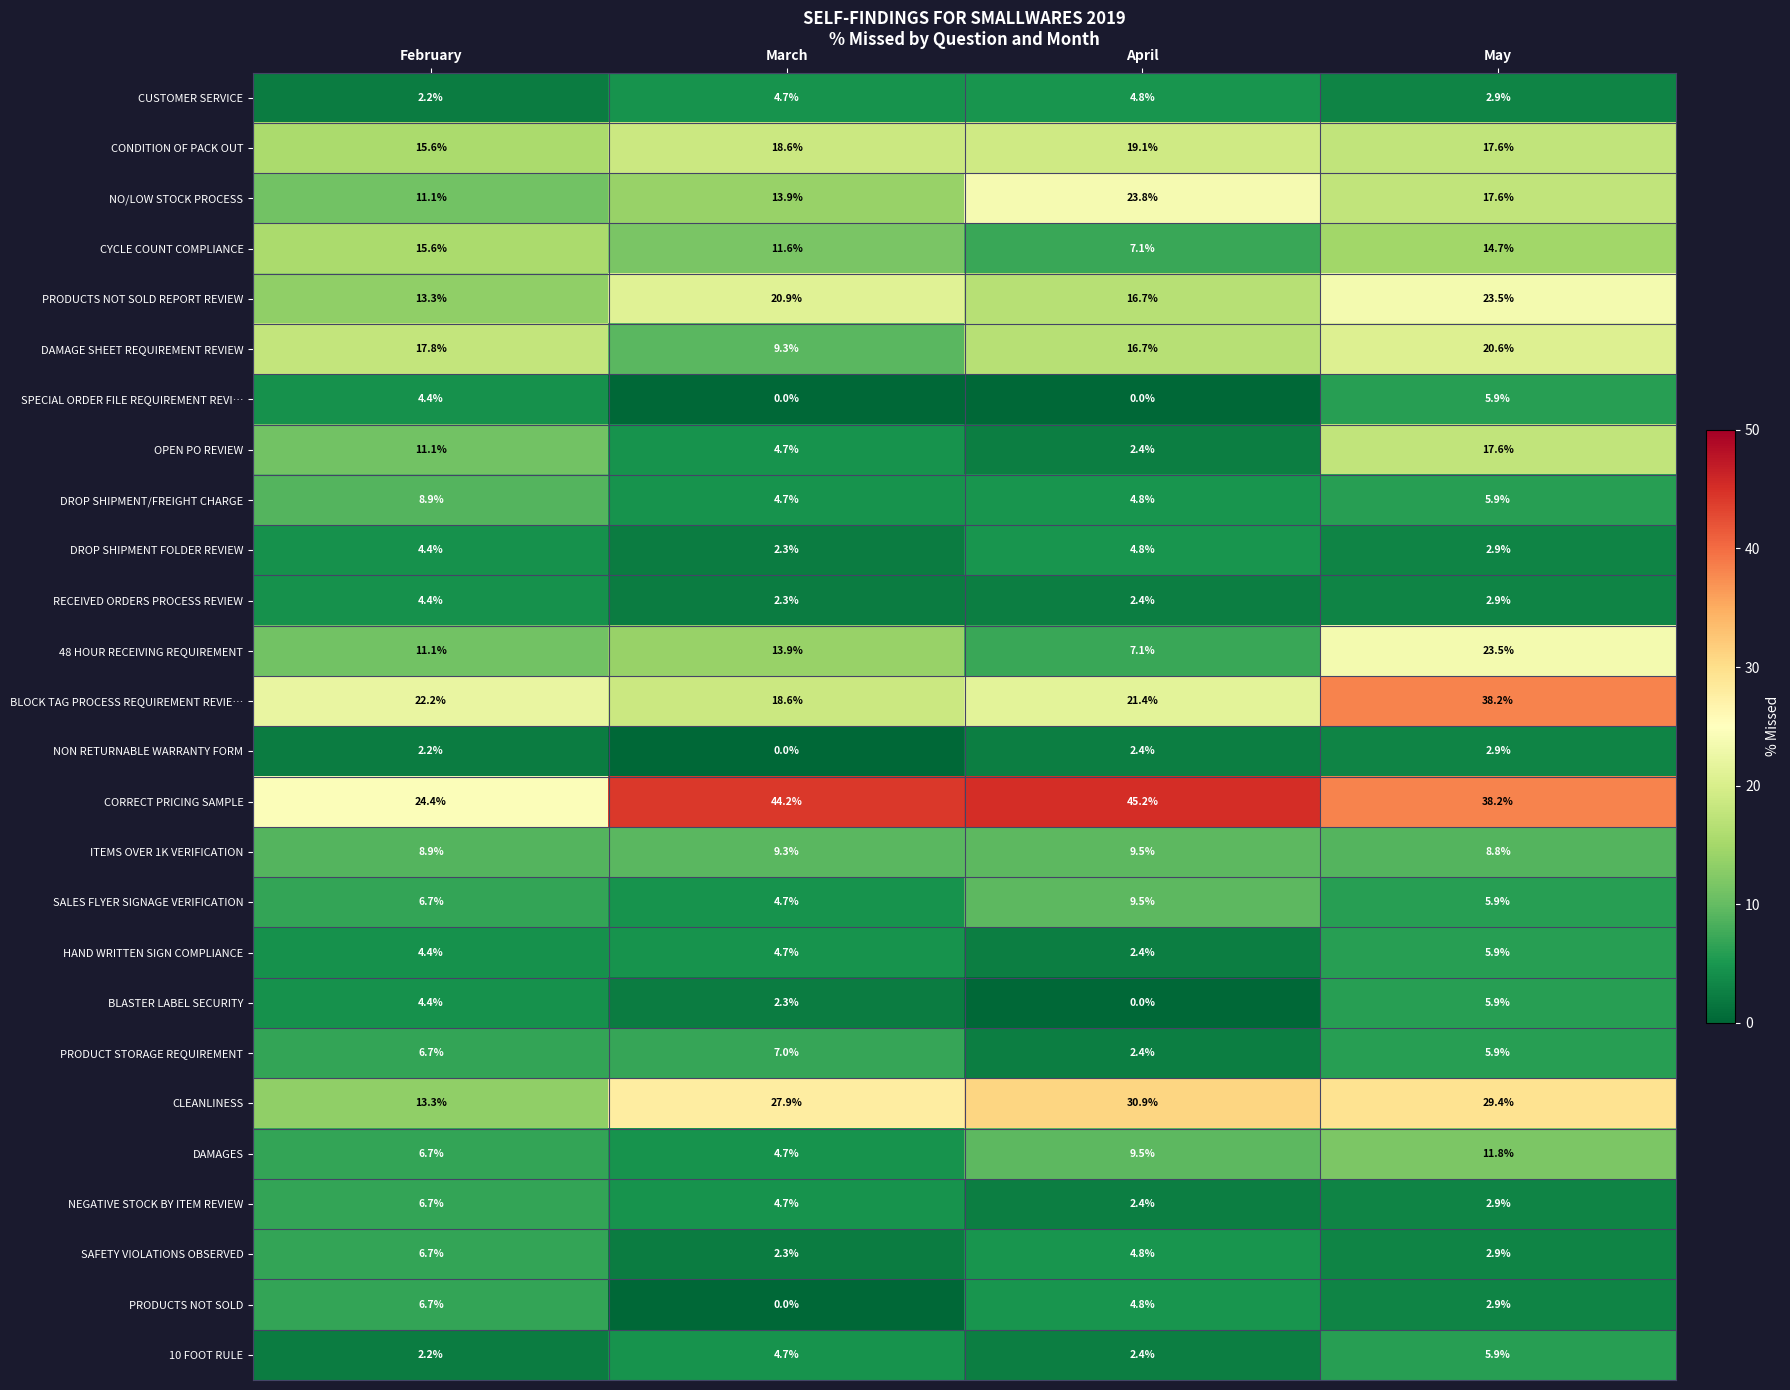

Between April and May, which series saw the biggest shift?

BLOCK TAG PROCESS REQUIREMENT REVIE…